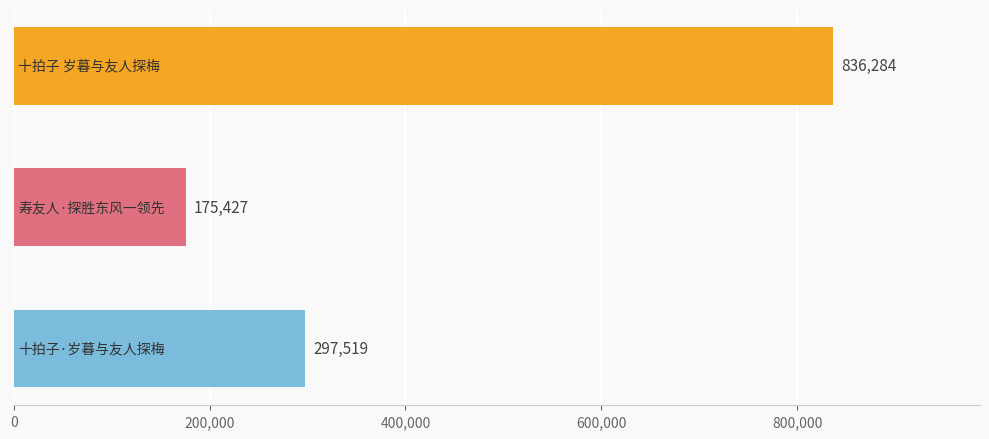

What is the value of the 2nd bar from the top?

175427